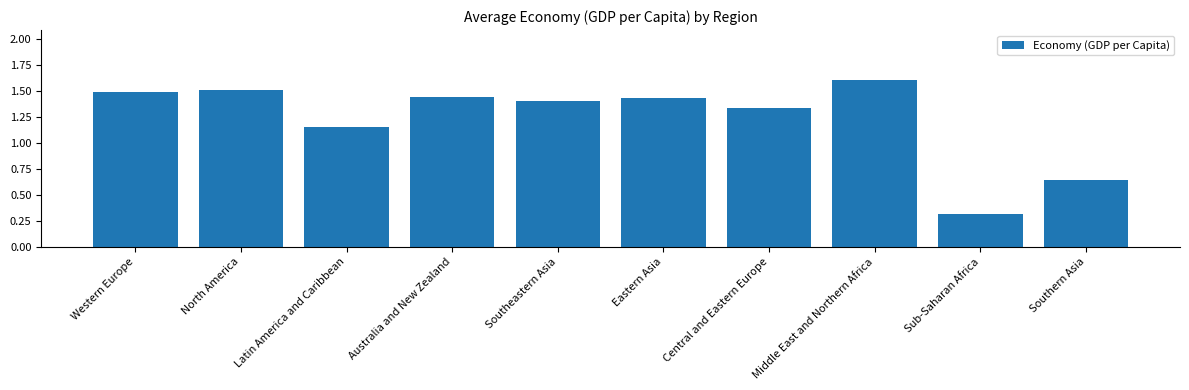

The chart shows a value of 0.3 at Sub-Saharan Africa. True or false?

True